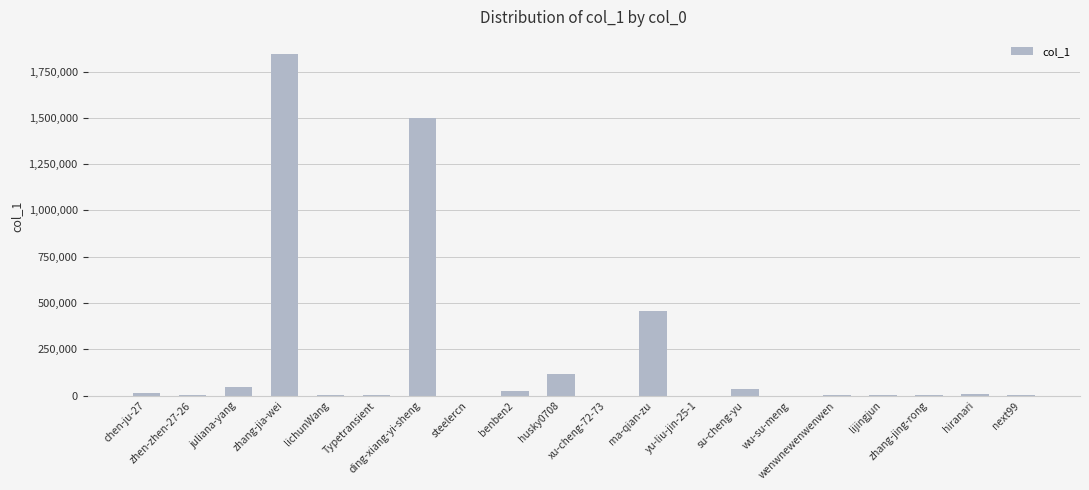

What is the maximum value shown in the chart?

1844982